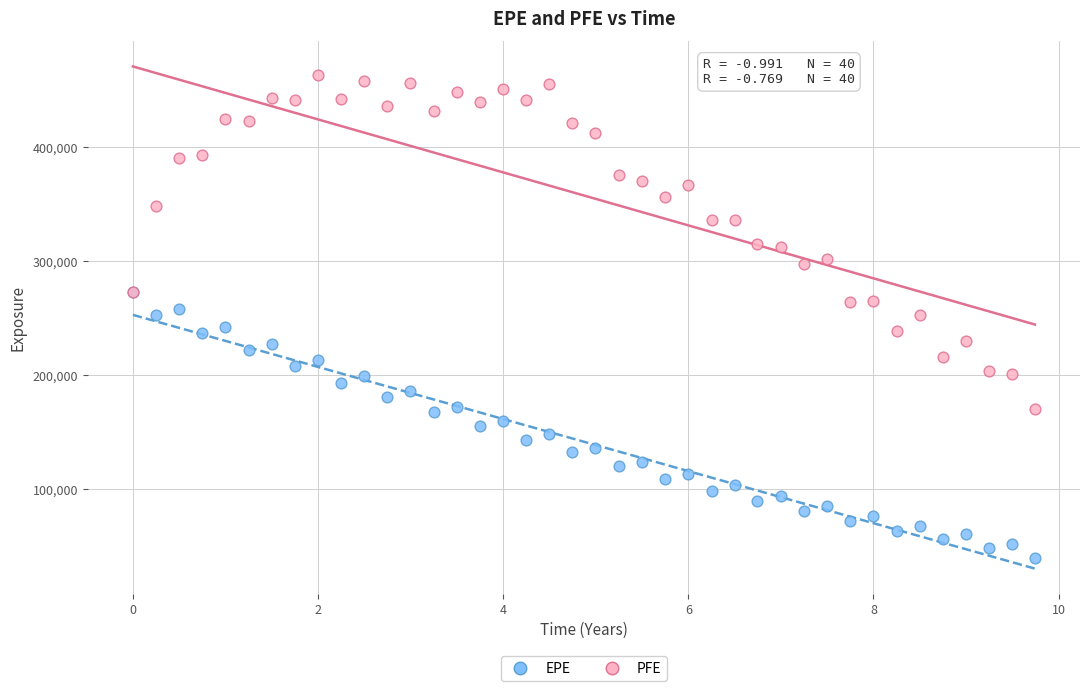

Which series contains the lowest Y value?

EPE